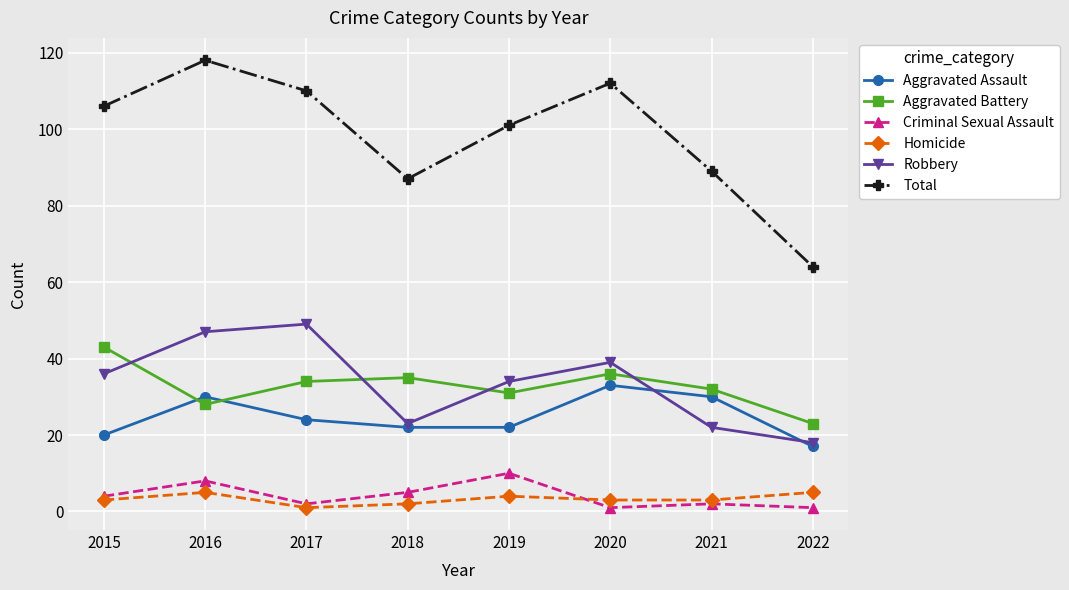

Where is Robbery nearest to the value 33?

2019